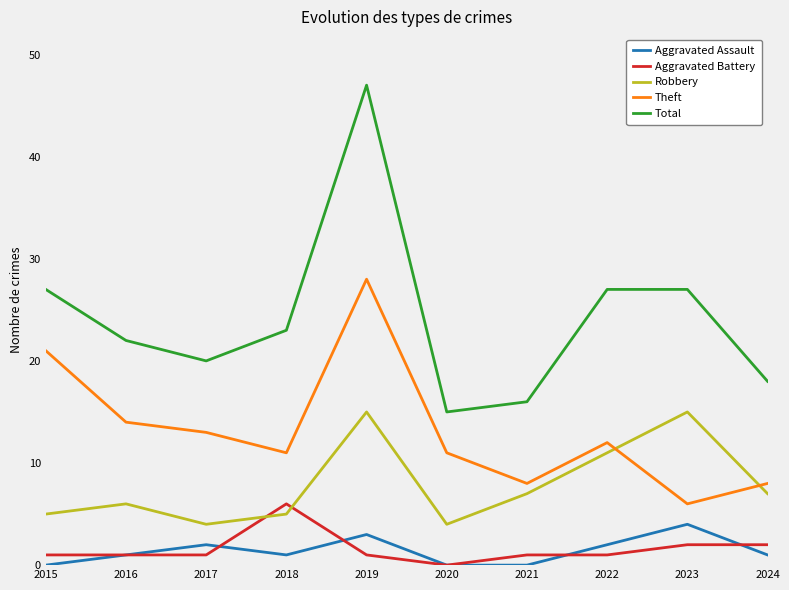

What is the spread (max minus min) of values at 2020?

15